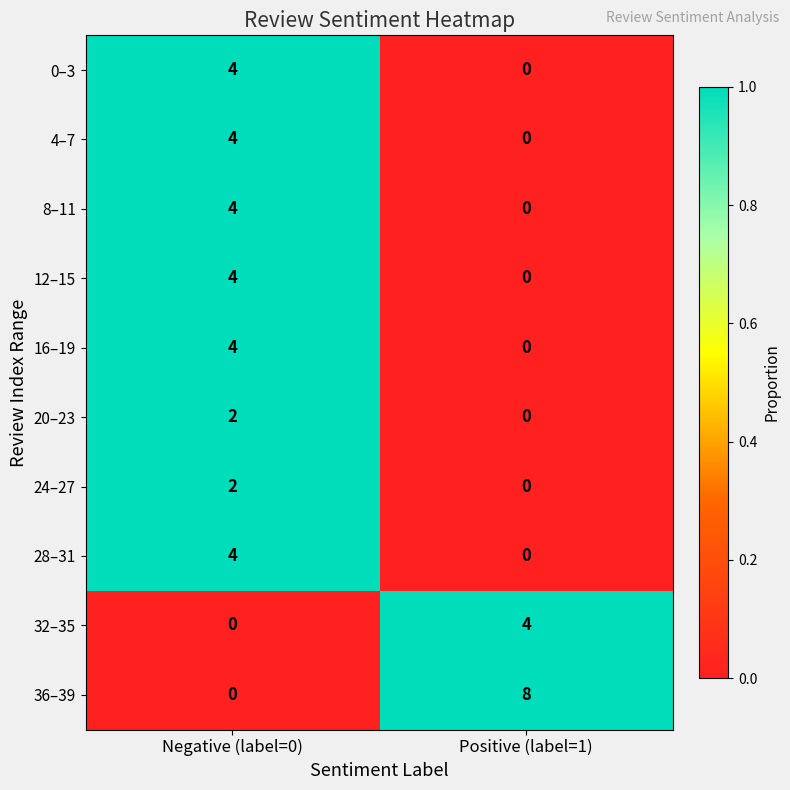

Is it true that 4–7 equals 7 at Negative (label=0)?

False